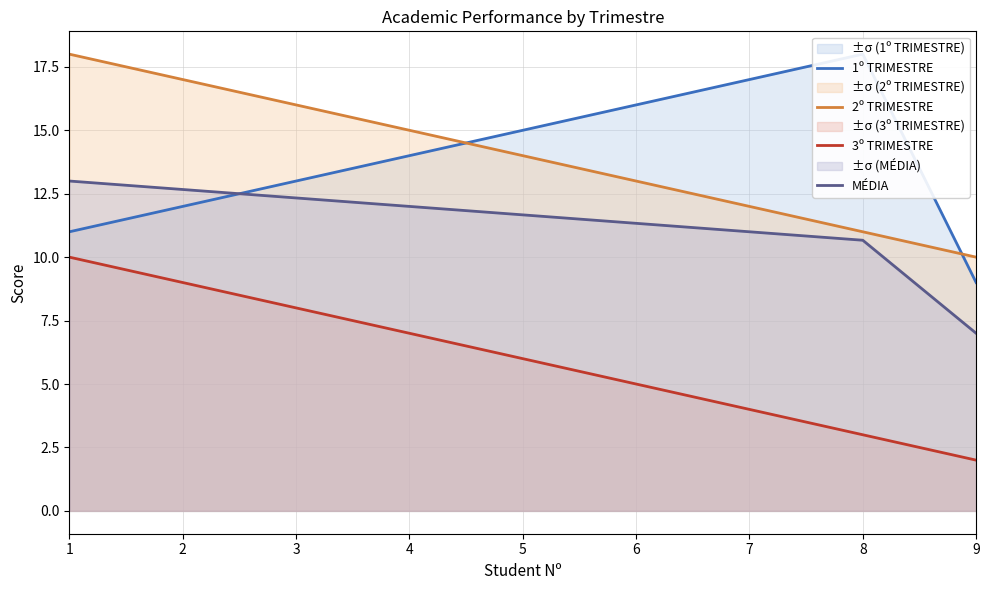

How many data points does each series have?

9